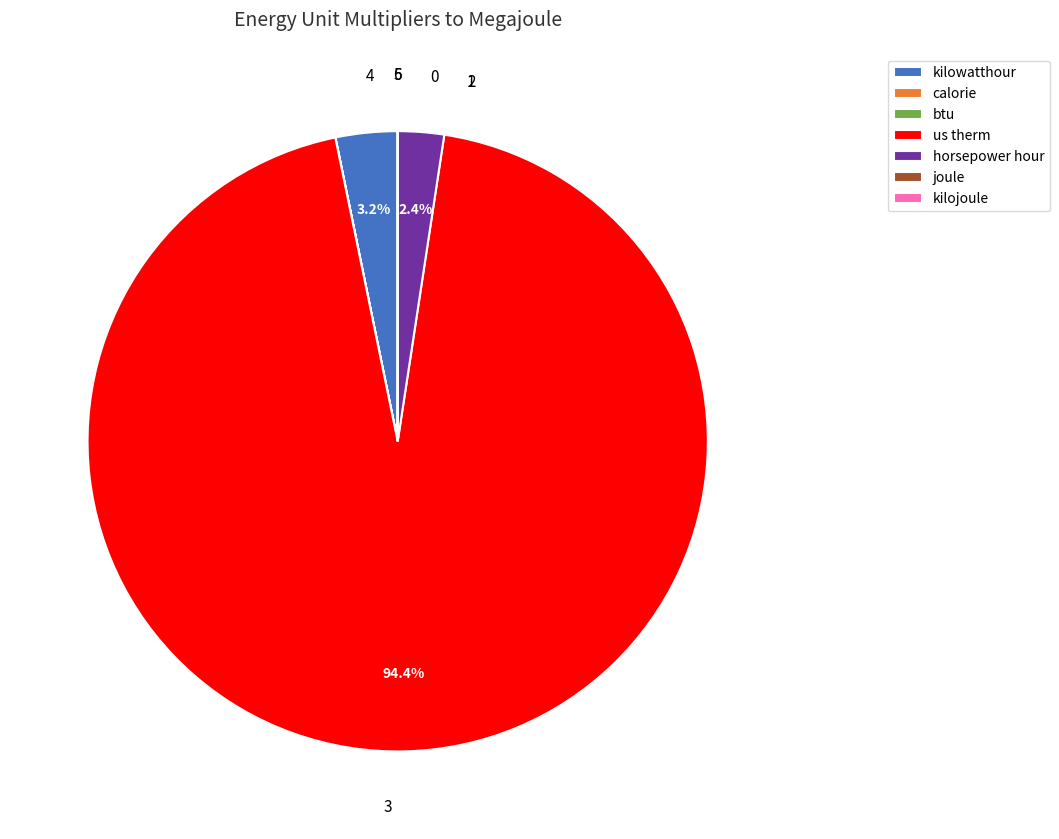

Is us therm the majority of the pie?

Yes